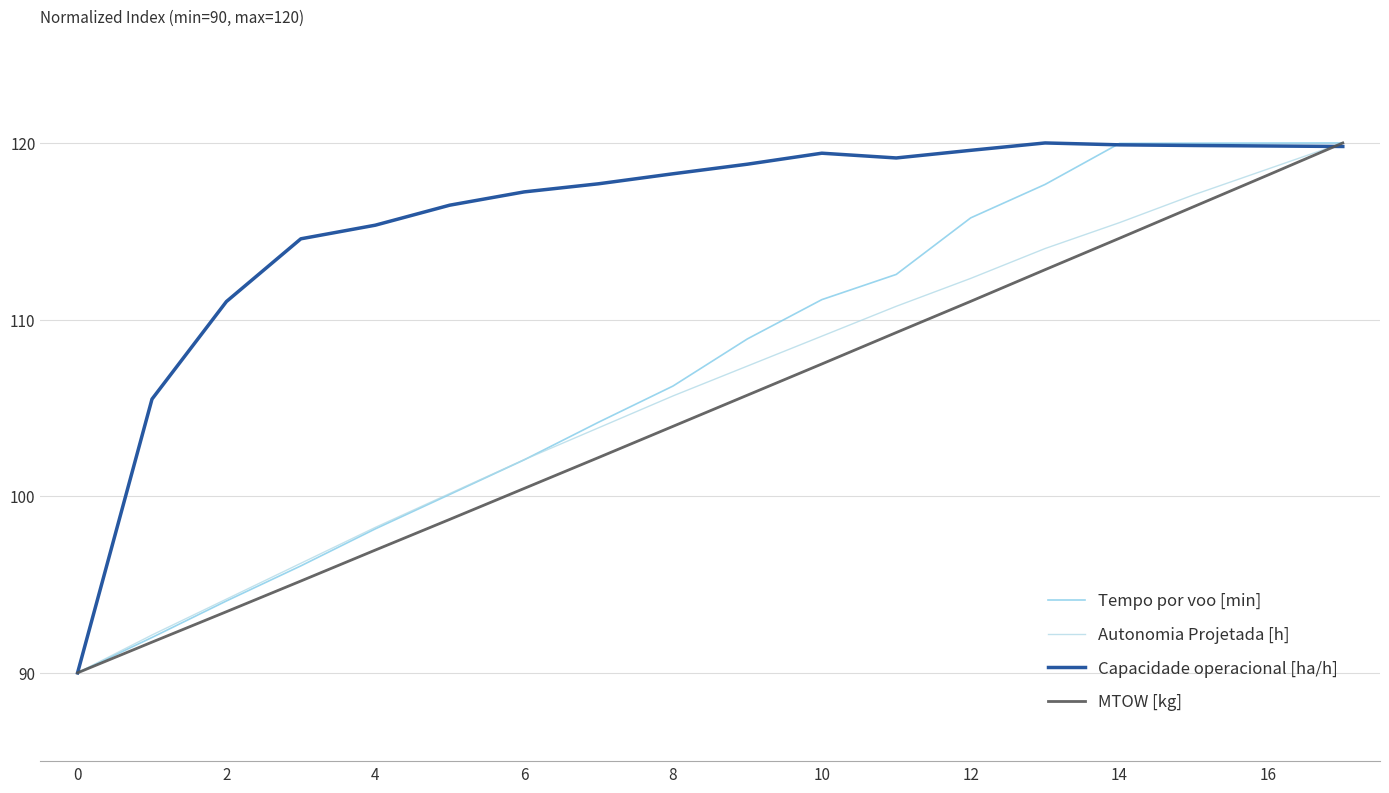

How many intersections are there between Autonomia Projetada [h] and Tempo por voo [min]?

1